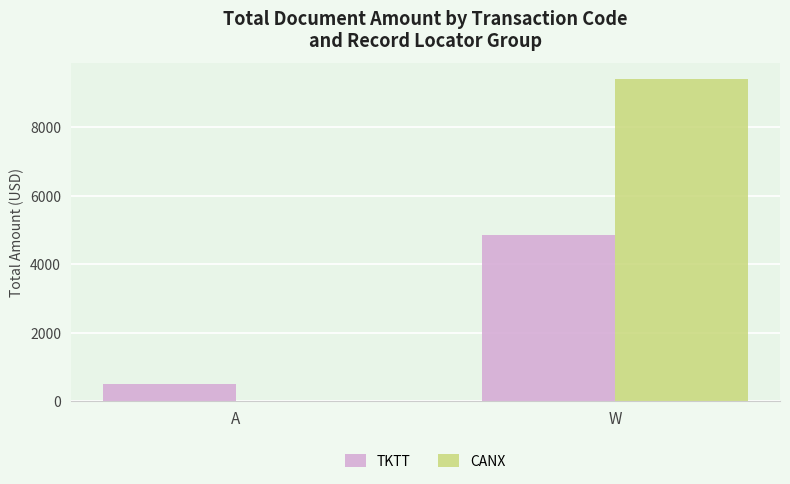

What is the total value across all series at A?

507.8